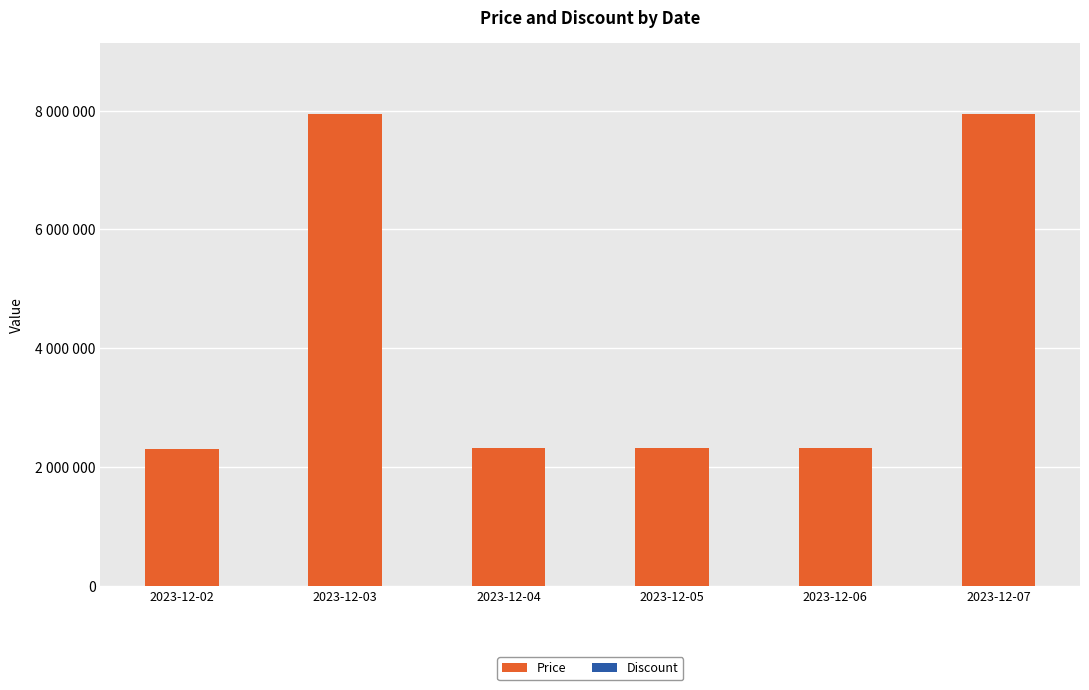

The Price series shows 7947000 at 2023-12-07. True or false?

True